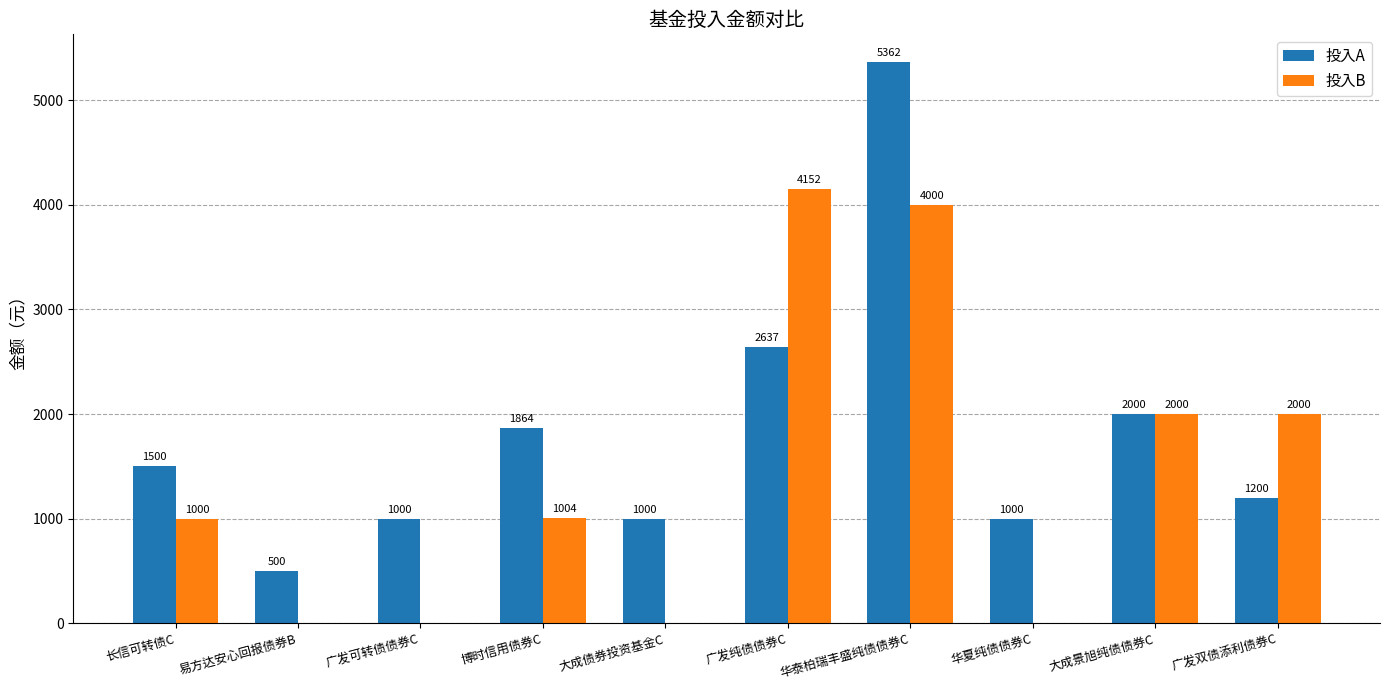

Where is 投入A nearest to the value 2931?

广发纯债债券C